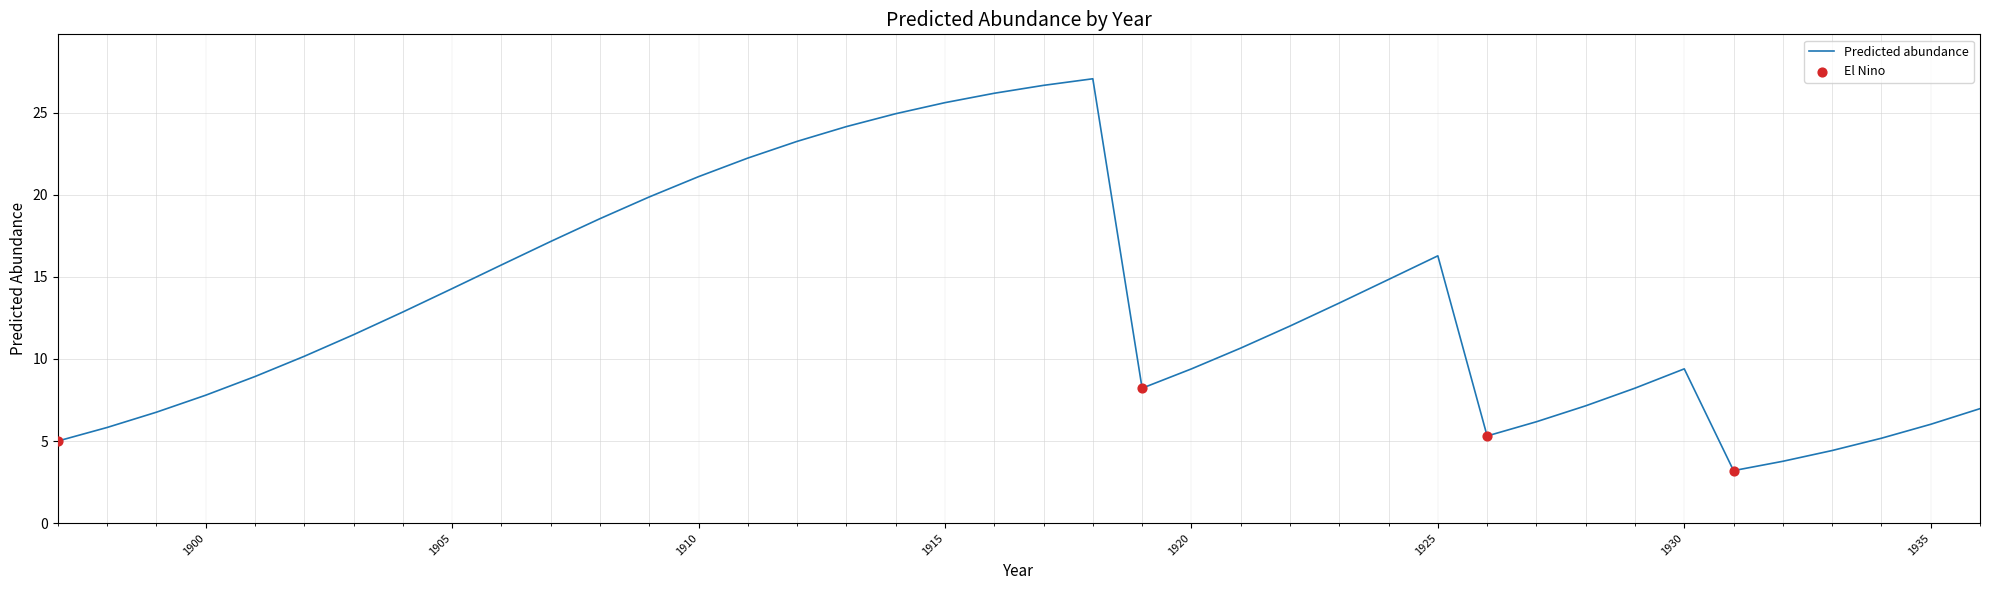

What is the maximum value shown in the chart?

27.1